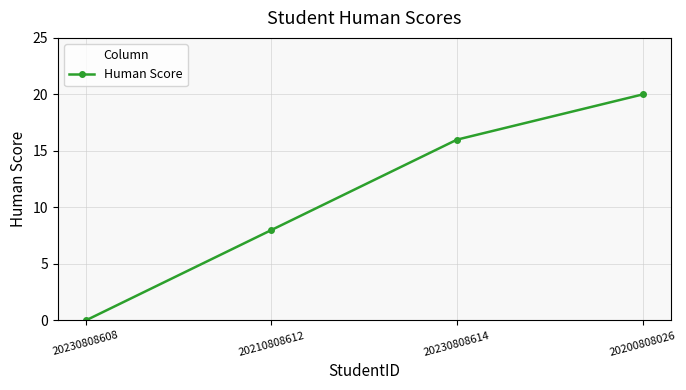

What is the sum of the values at 20230808608 and 20230808614?

16